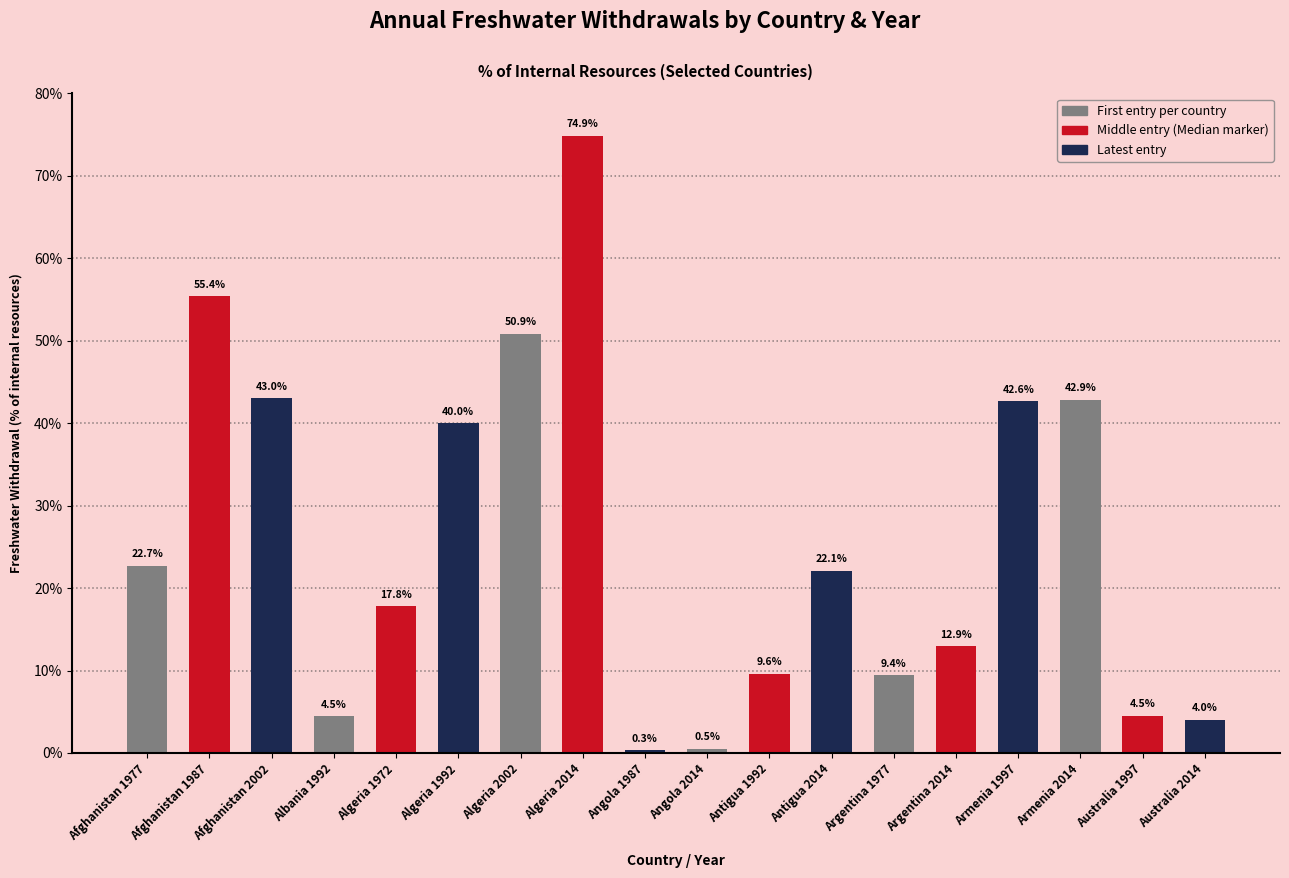

The value at Antigua 2014 is 31.9. True or false?

False